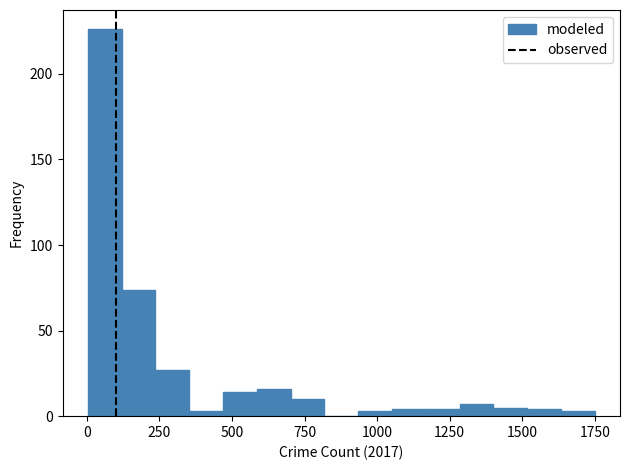

Around what value on the x-axis is the tallest bar? Give the approximate position of its centre, as read against the axis.

50